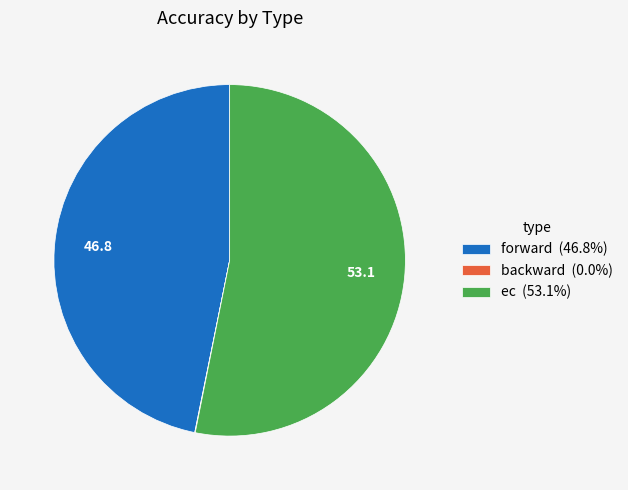

Is the sum of forward (46.8%) and ec (53.1%) greater than half?

Yes